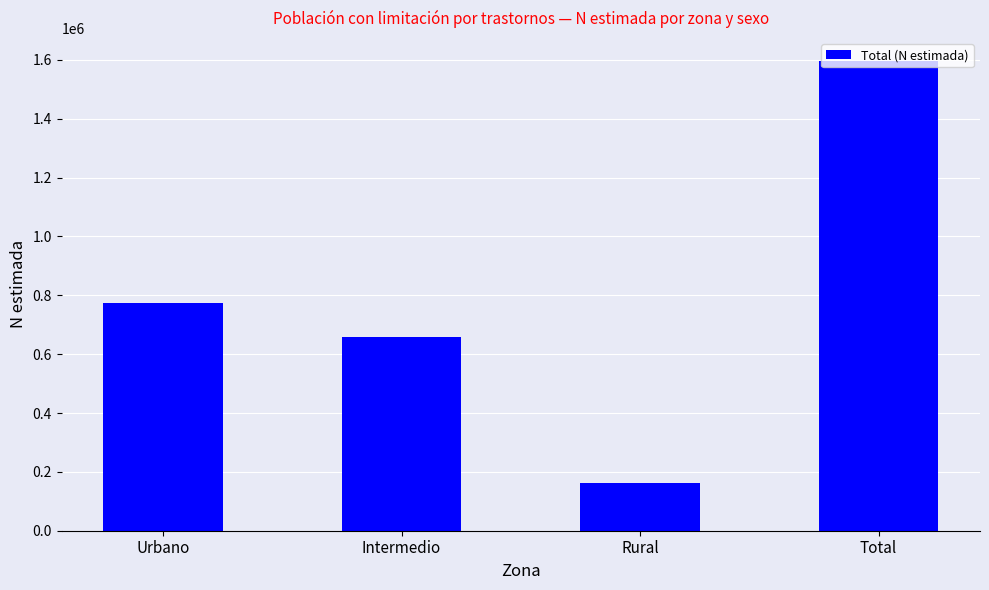

What is the difference between the second highest and minimum values?

610926